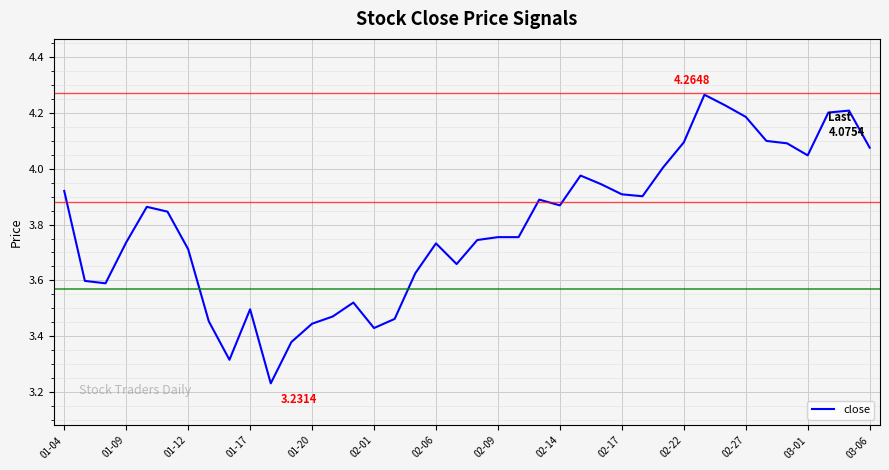

What is the difference between the maximum and minimum values?

1.0